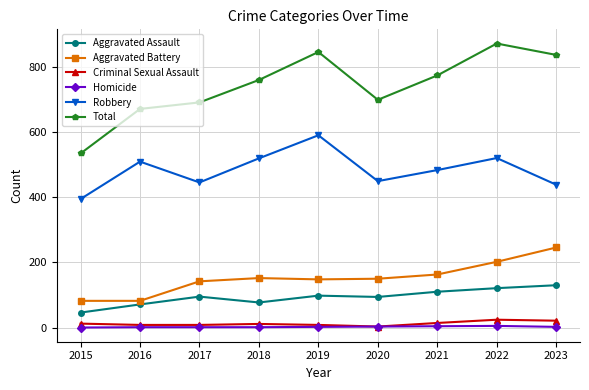

In Total, how many points are lower than both neighbors (excluding endpoints)?

1